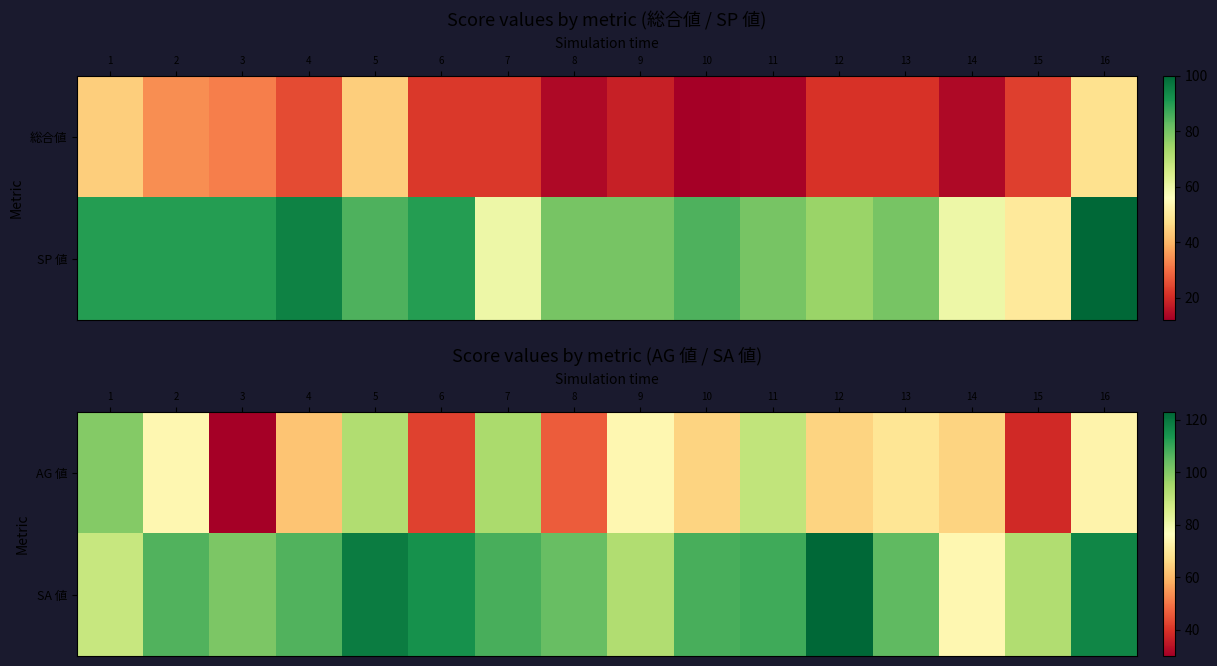

What is the difference between the SA 値 values at 9 and 16?

24